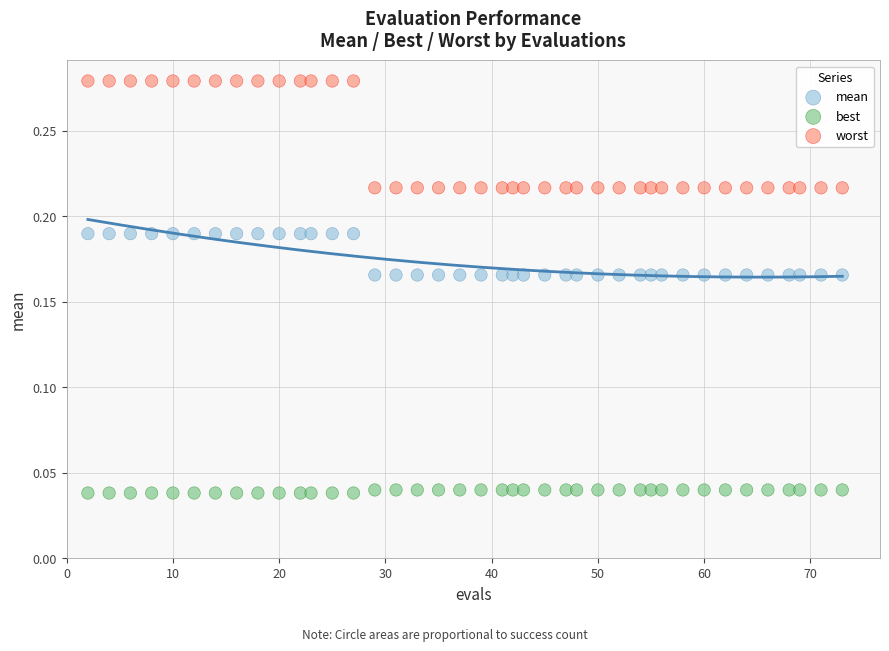

Across all data points, what is the range of X values (max minus min)?

71.0